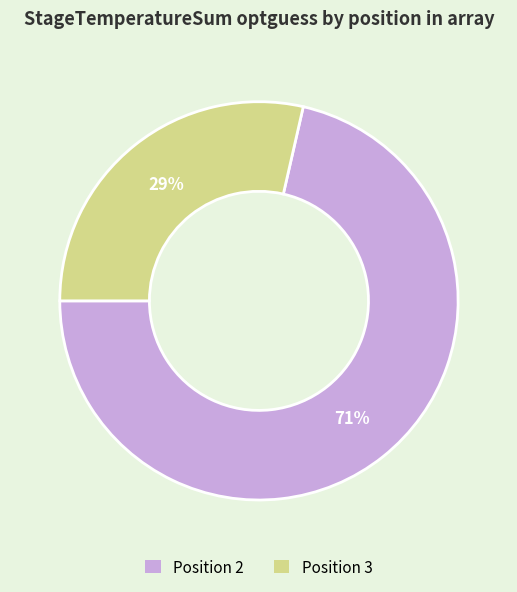

How many segments does this pie chart have?

2